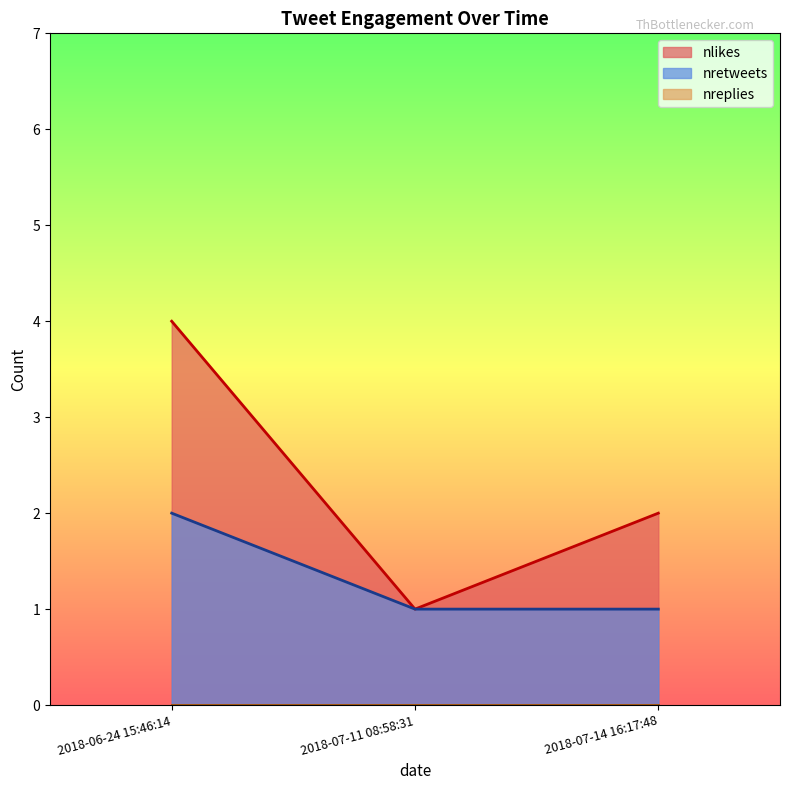

The value of nlikes at 2018-07-11 08:58:31 is 1. True or false?

True